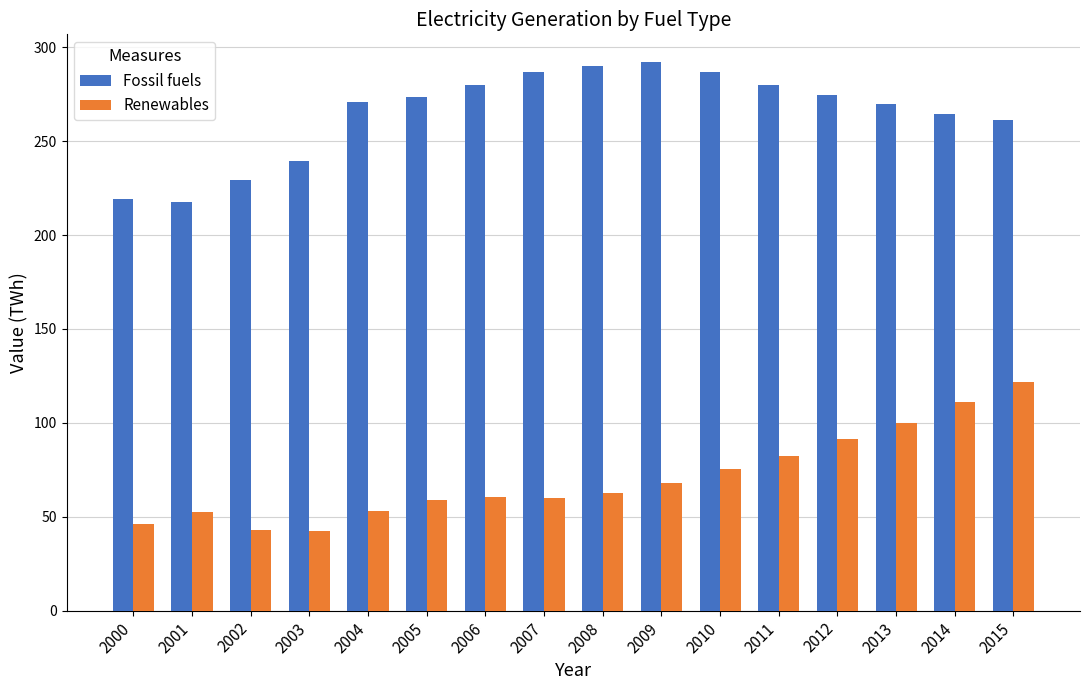

What is the value of the Fossil fuels bar at the 11th from the left?

286.9